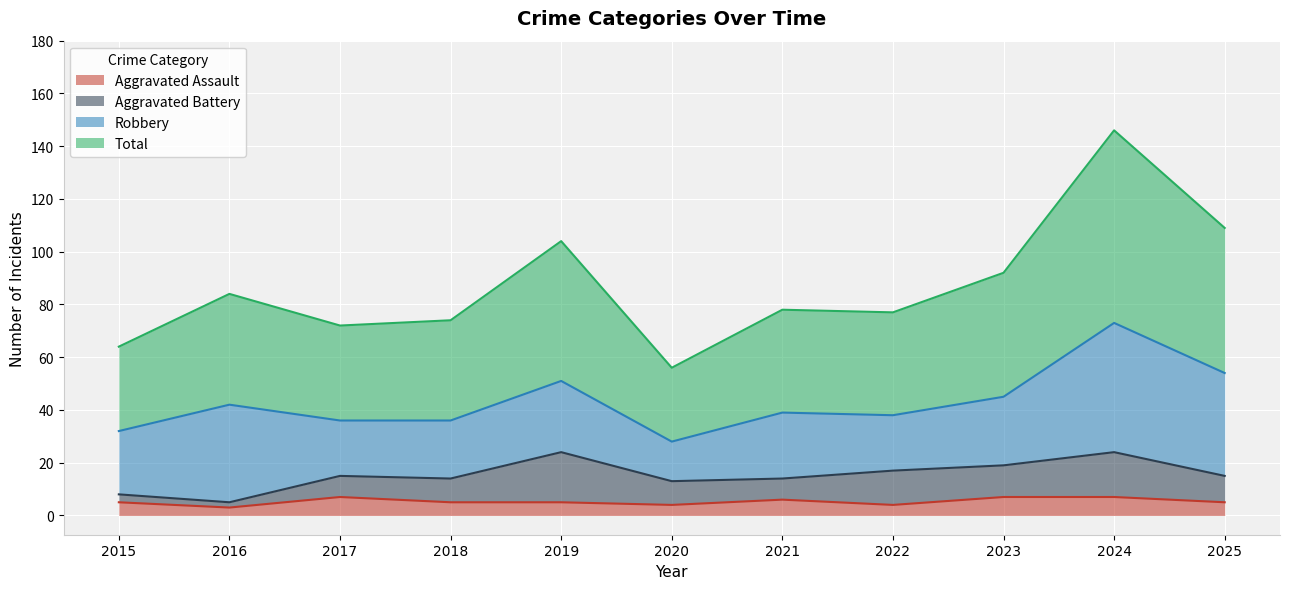

What is the spread (max minus min) of values at 2017?

65